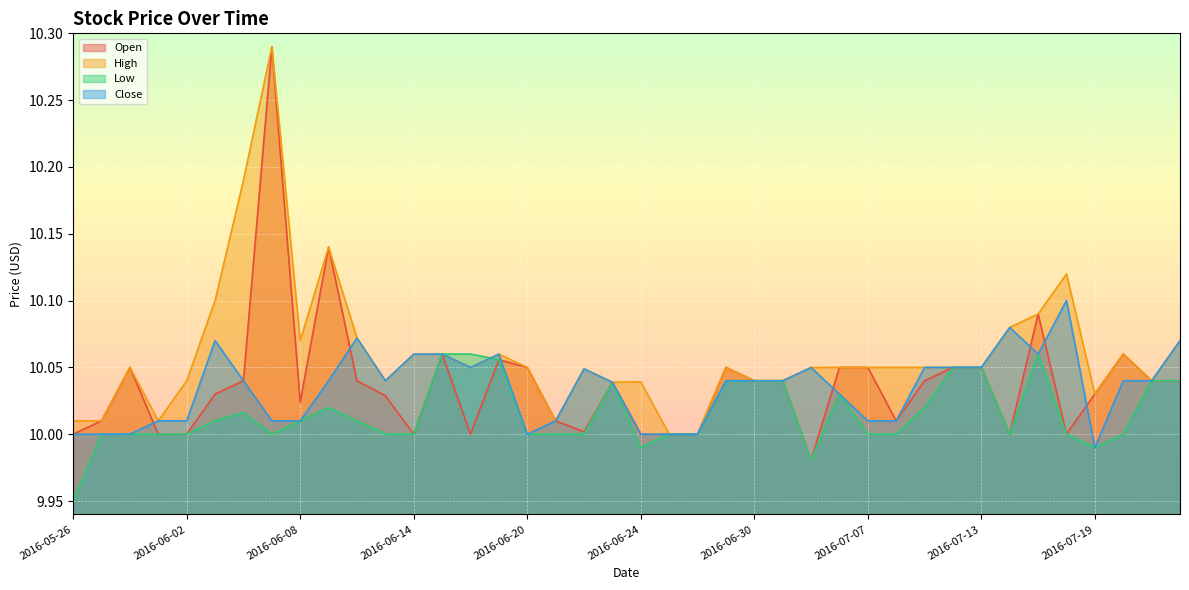

What is the value of the High point at the 25th from the left?

10.0